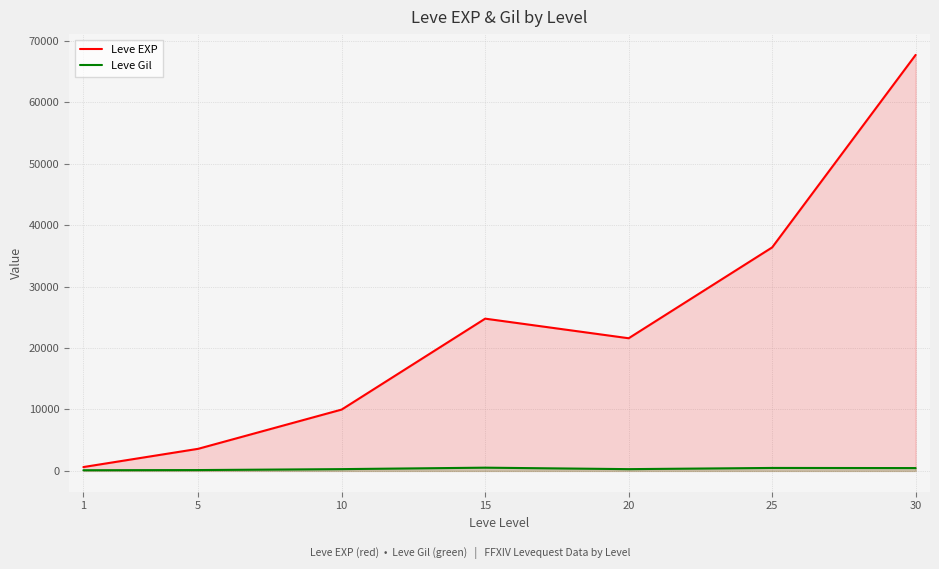

Reading left to right, transcribe all the data shown in this chart.

Leve EXP: 630	3600	9990	24790	21600	36390	67730
Leve Gil: 113	139	293	529	290	485	463